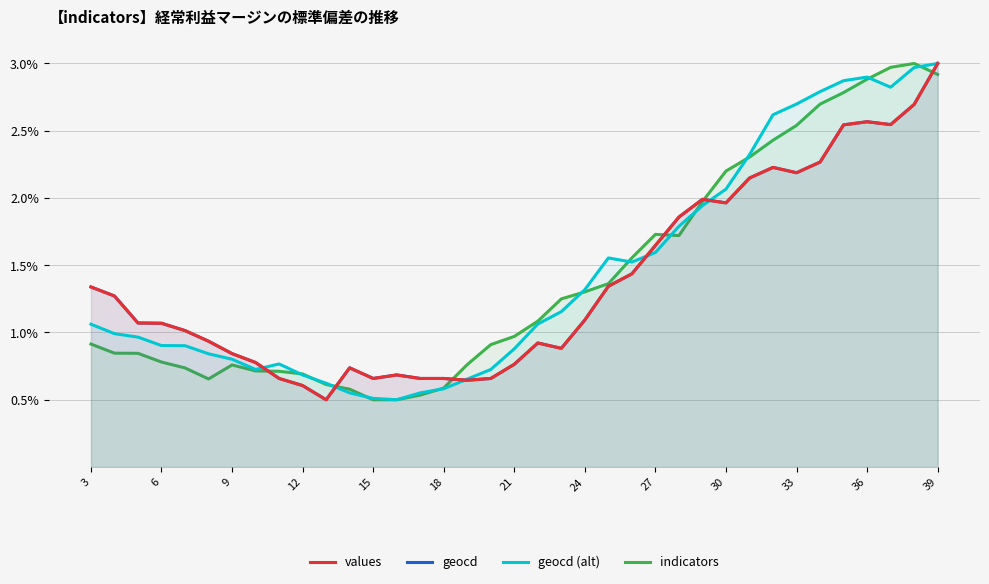

The value of geocd (alt) at 12 is 0.7. True or false?

True